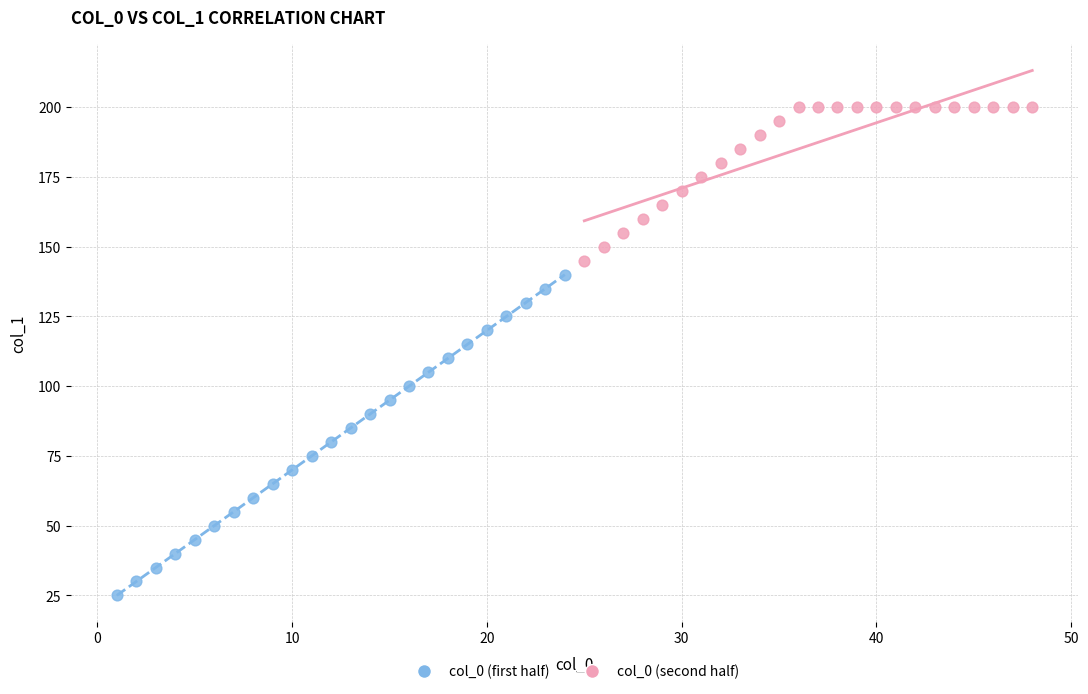

Which series reaches the minimum Y coordinate?

col_0 (first half)